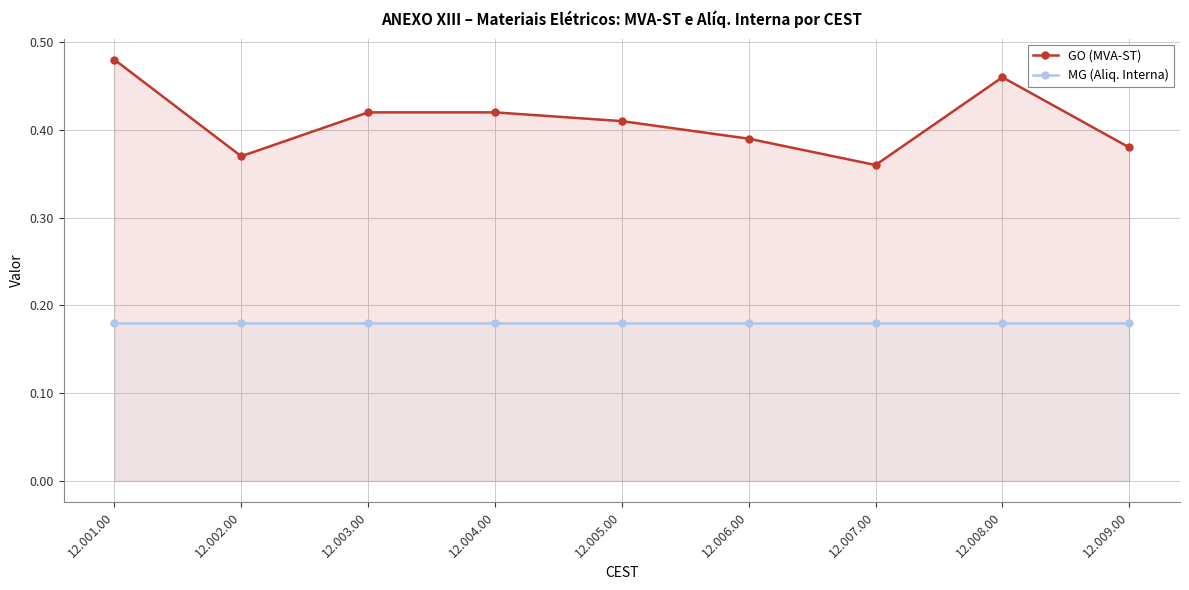

Between 12.003.00 and 12.009.00, which is larger?

12.003.00